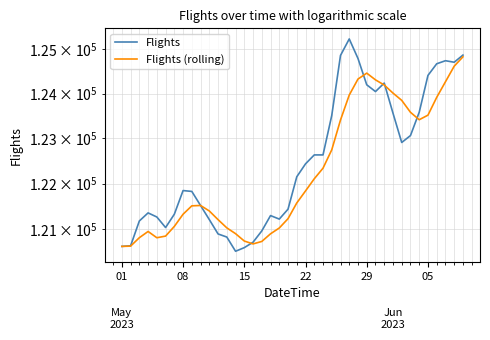

The Flights (rolling) series shows 183634 at 10. True or false?

False